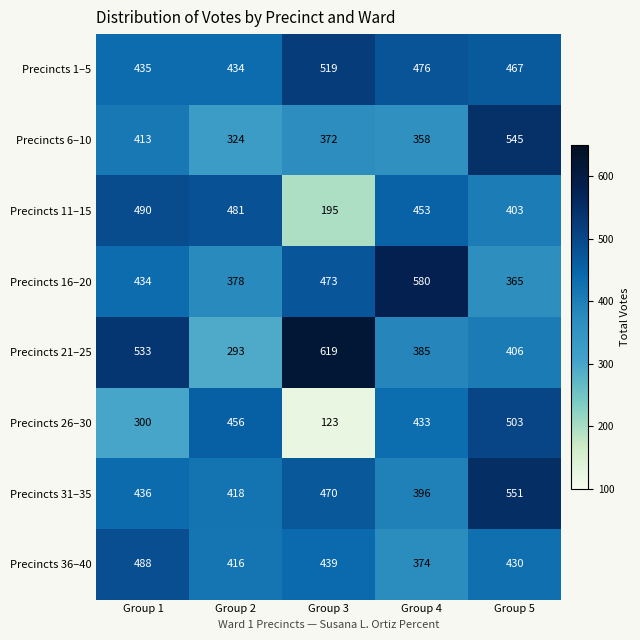

Read the Precincts 31–35 value at Group 3.

470